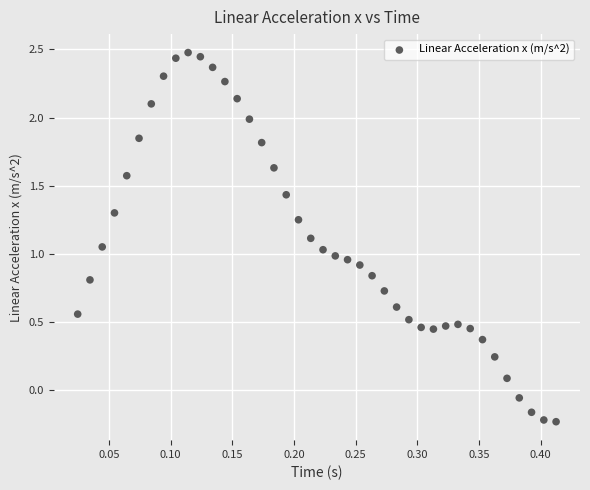

What is the range of Y values (max minus min)?

2.7